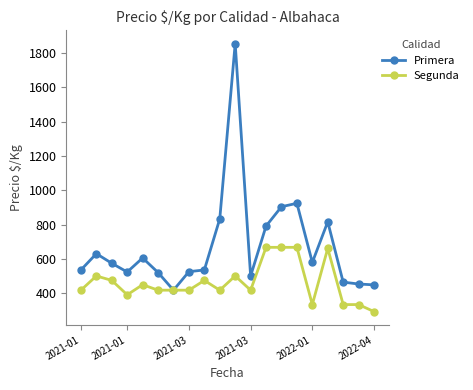

List the series in order of their peak value, lowest first.

Segunda, Primera